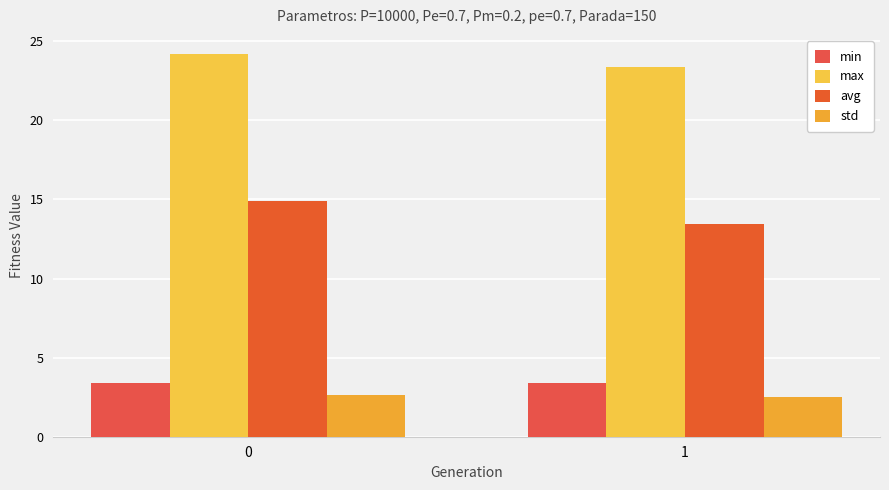

Which series has the largest total across all categories?

max